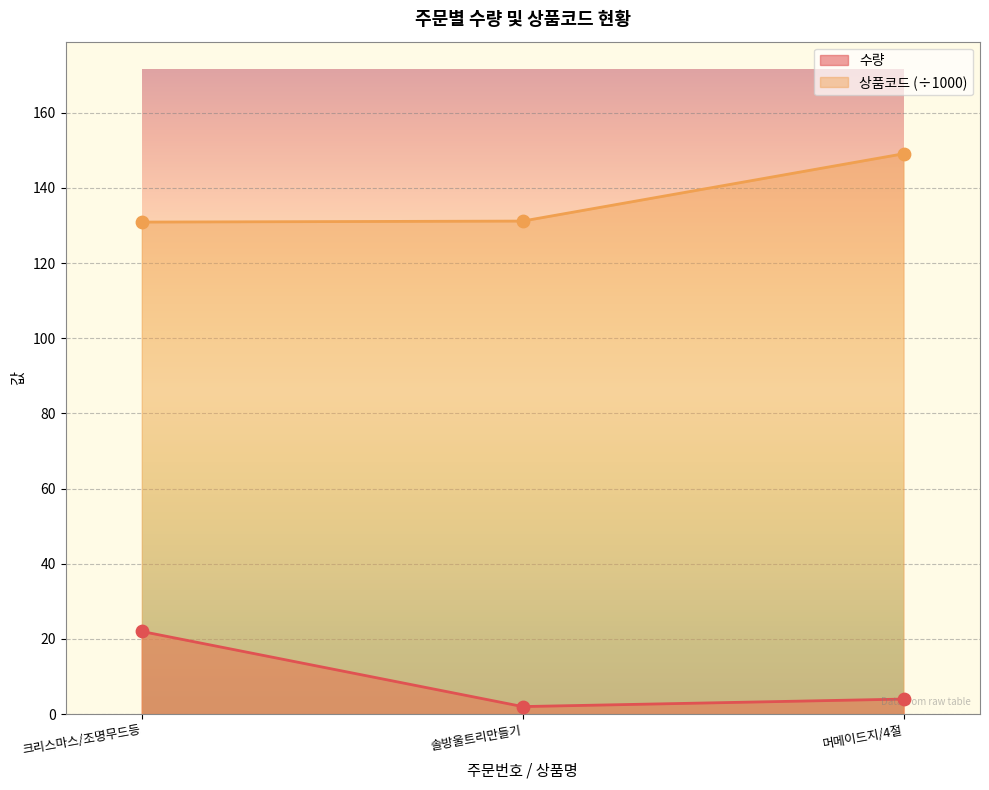

Which series contains the lowest Y value?

수량